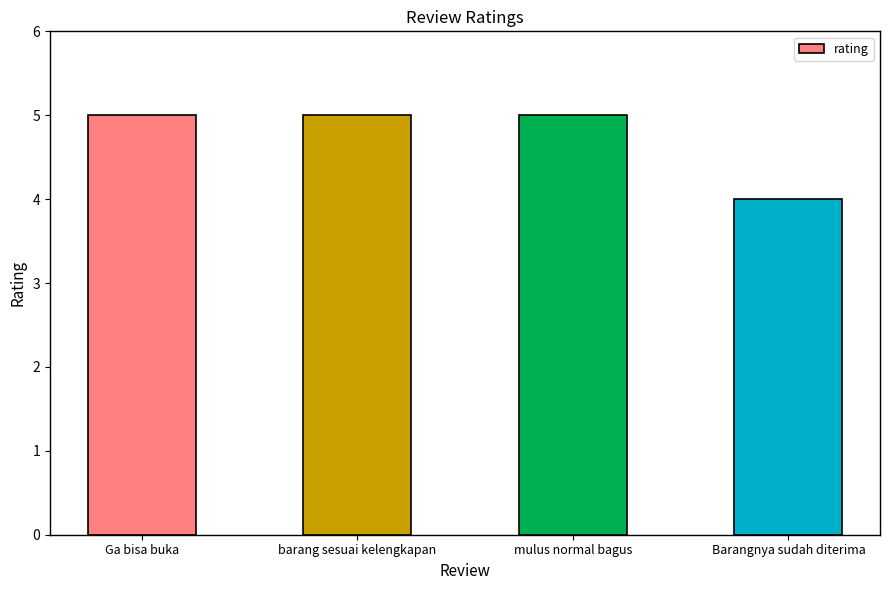

The value at mulus normal bagus is 5. True or false?

True